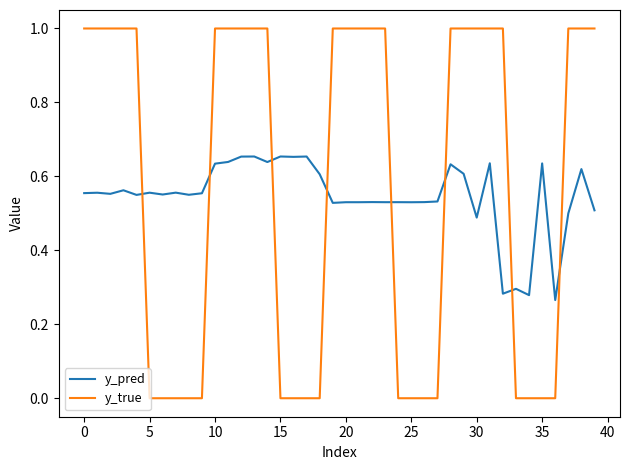

At how many categories does at least one series exceed 0?

40